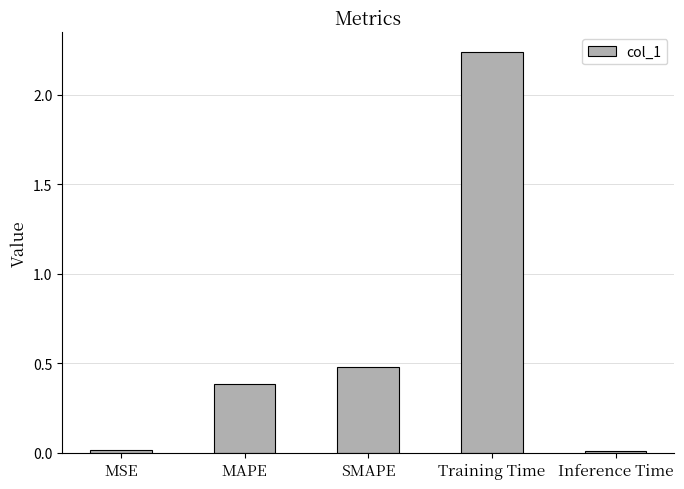

Is it true that the value at MAPE is 0.4?

True